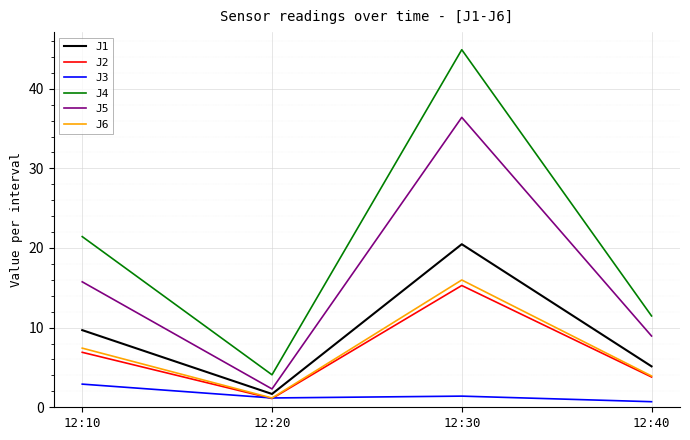

Read the J6 value at 12:40.

3.9